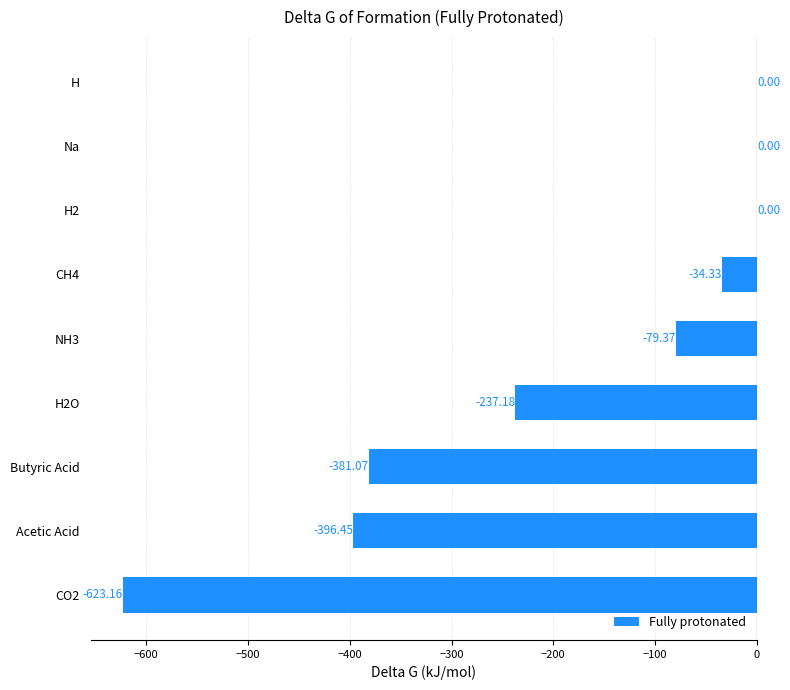

At which label is the value closest to -311?

Butyric Acid